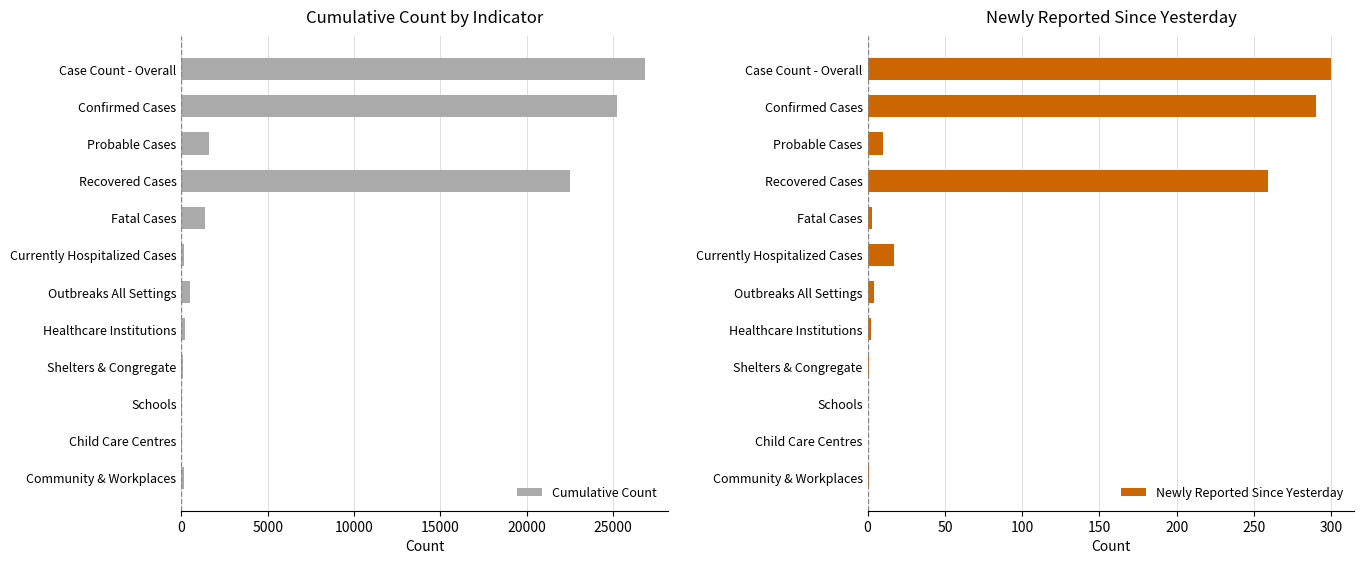

What are all the series names shown in the legend?

Cumulative Count, Newly Reported Since Yesterday